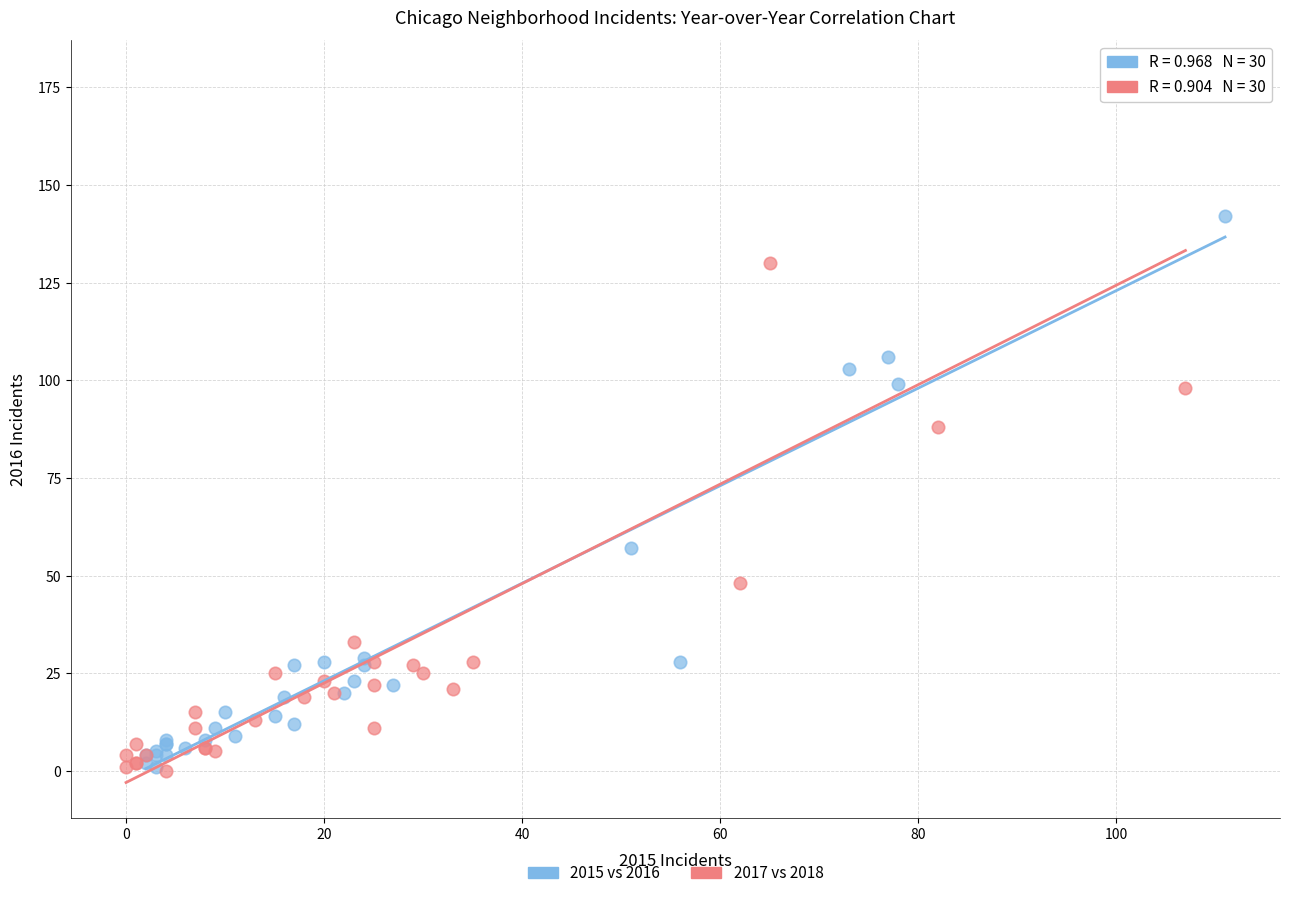

Which series reaches the maximum Y coordinate?

2017 vs 2018